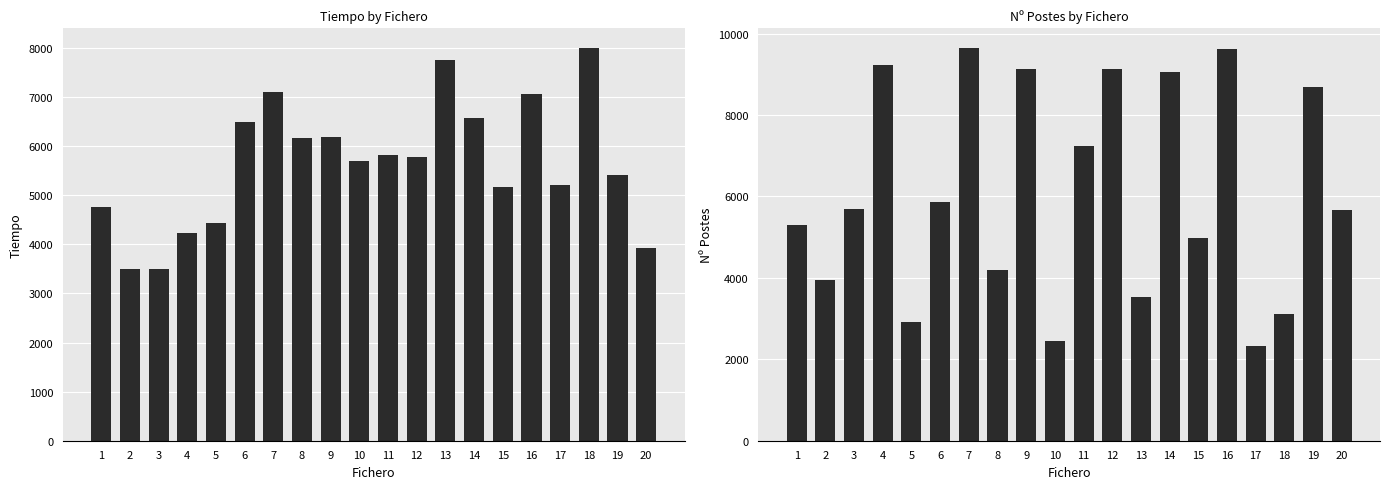

Rank the series by their average value, from lowest to highest.

Tiempo, Nº Postes